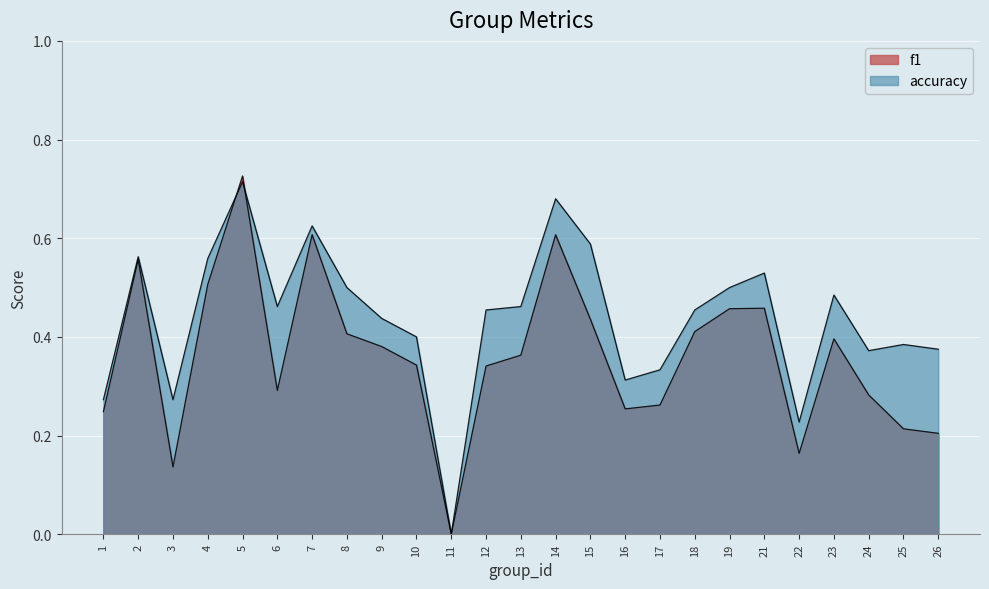

The value of accuracy at 22 is 0.0. True or false?

False